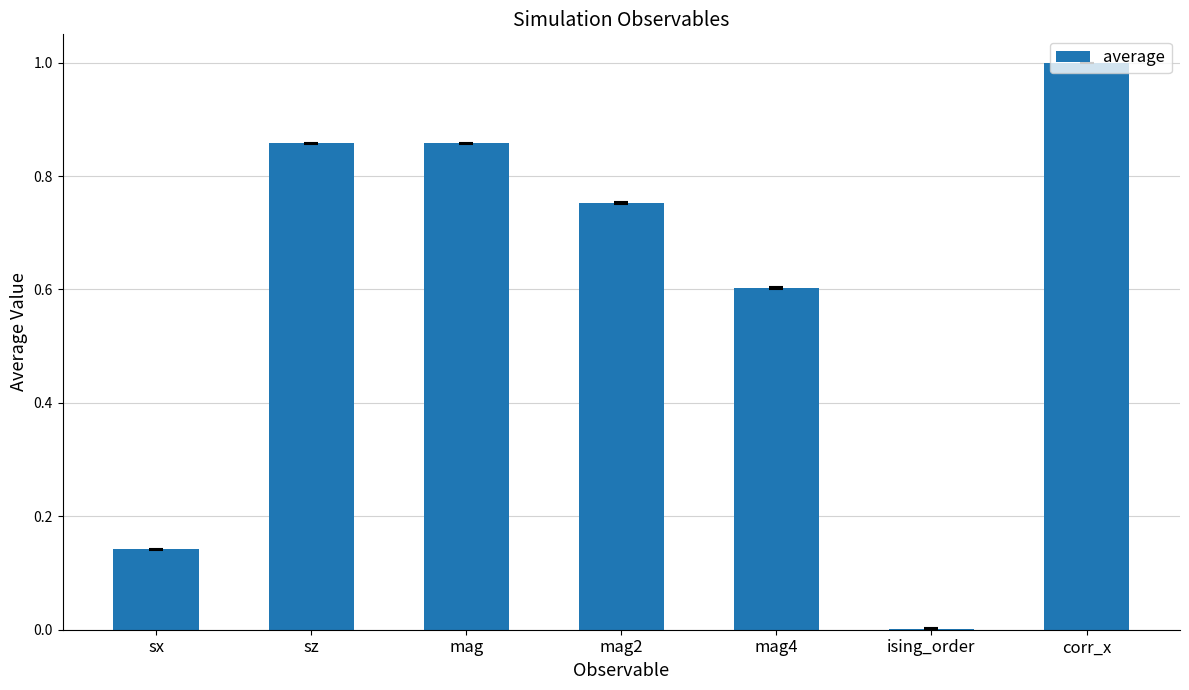

The value at ising_order is 0.0. True or false?

True